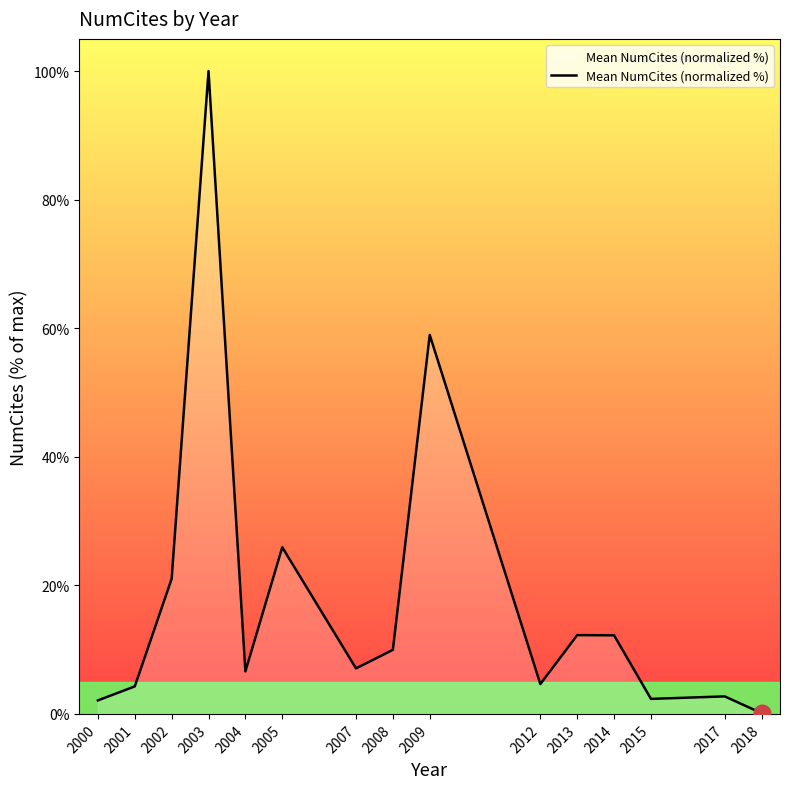

Does the chart have visible grid lines?

No